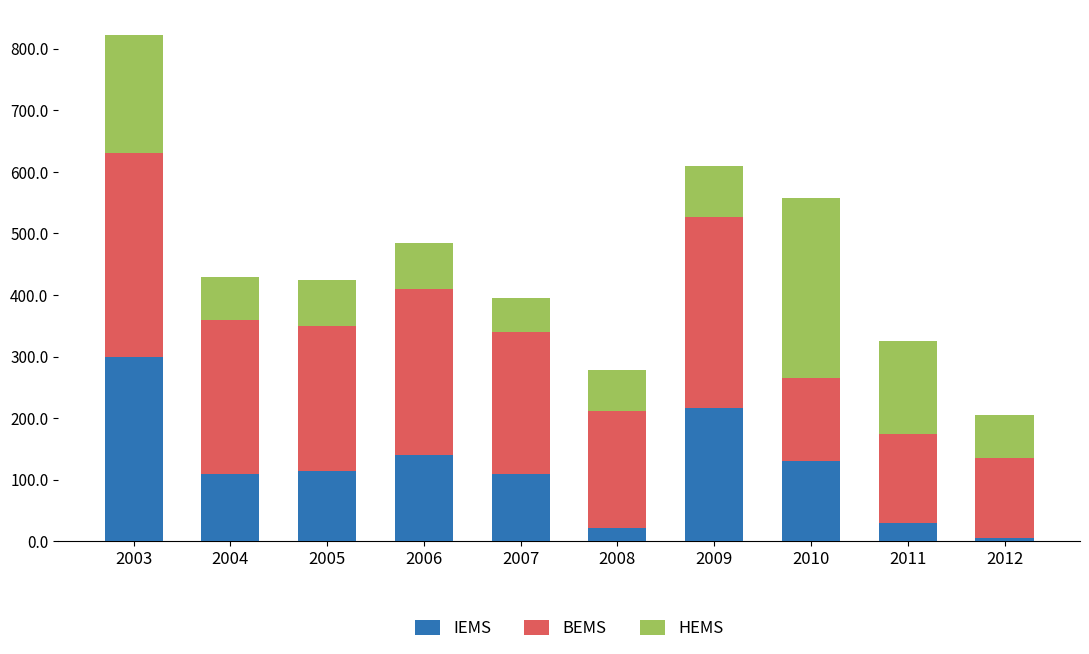

Does the chart contain stacked bars?

Yes